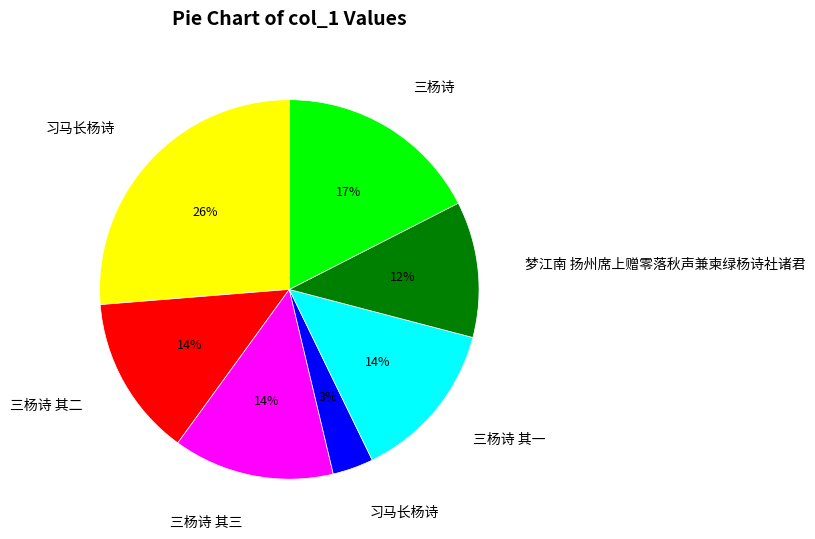

Is there any slice that represents more than half of the pie?

No